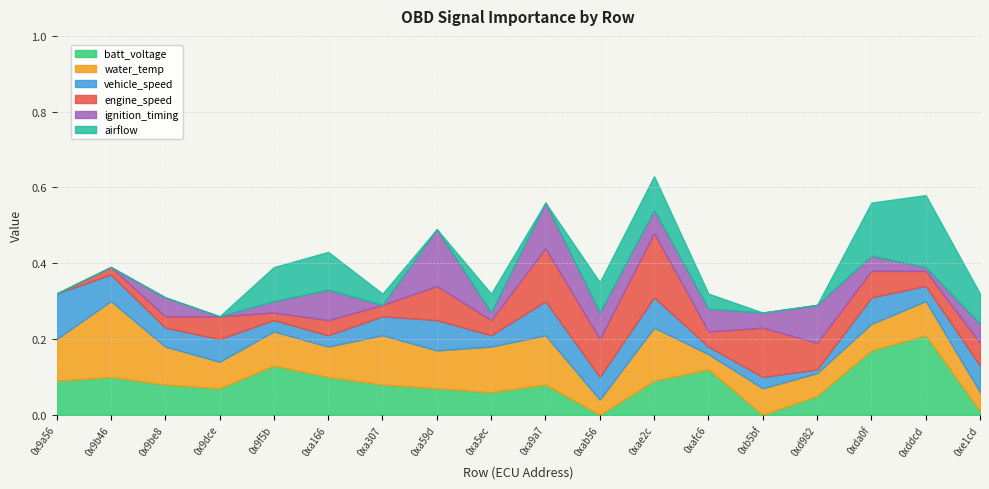

What is the difference between the engine_speed values at 0xe1cd and 0x9a56?

0.1